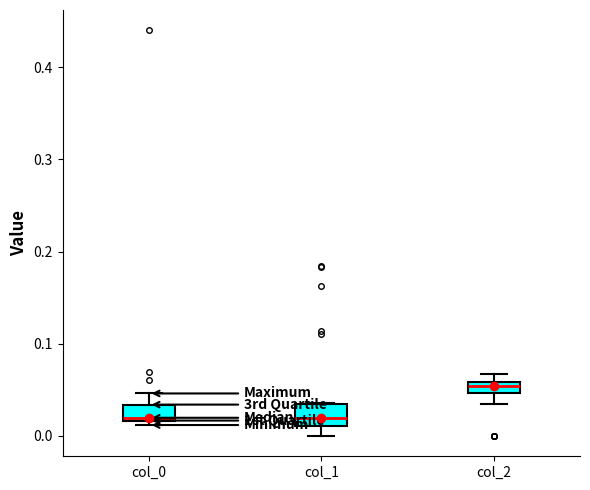

Where is the upper edge of the box for col_2 on the y-axis? The values are not printed on the chart, so give them approximately, as read against the axis.

0.06